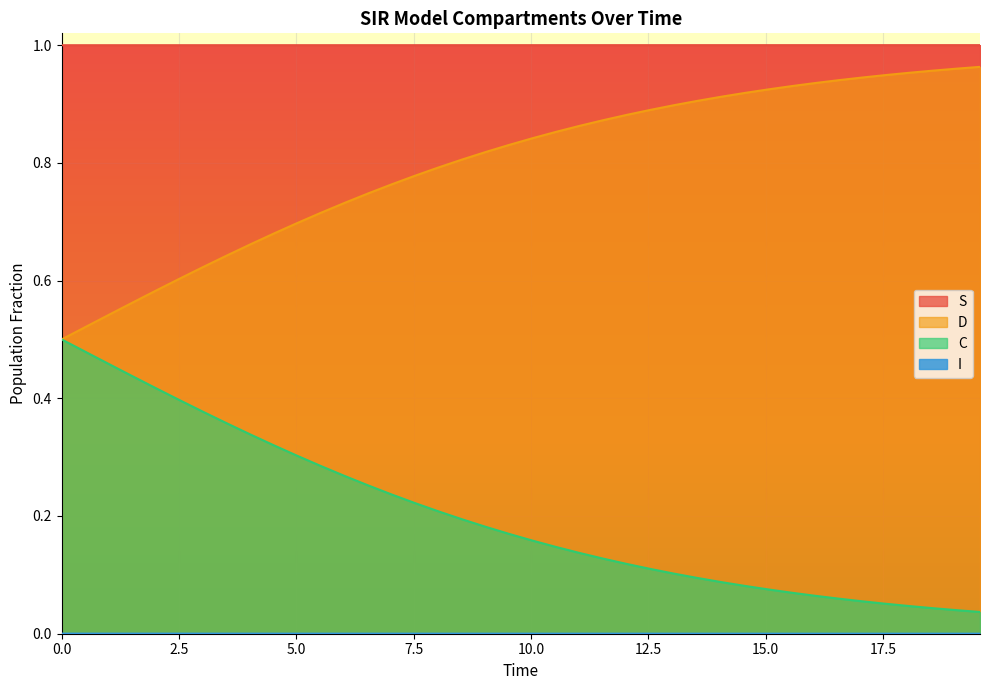

What is the average value of the C series?

0.8